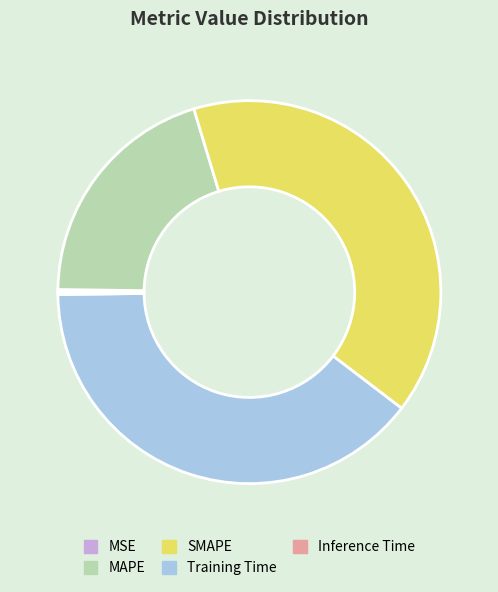

True or false: Training Time accounts for 39% of the total.

True